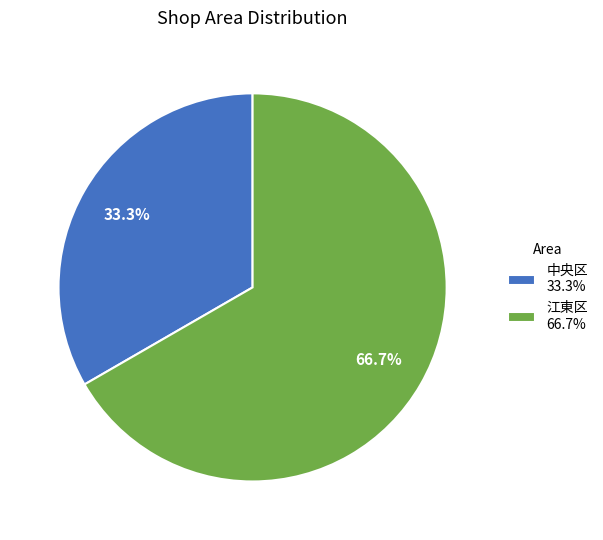

True or false: 江東区 accounts for 67% of the total.

True